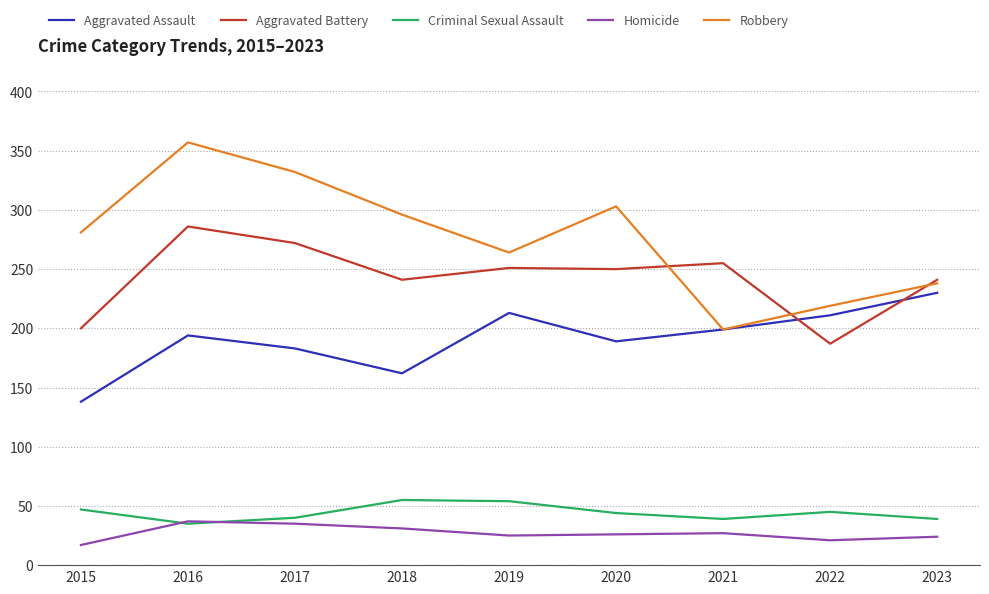

Is the value of Robbery at 2018 greater than the value of Criminal Sexual Assault at 2019?

Yes